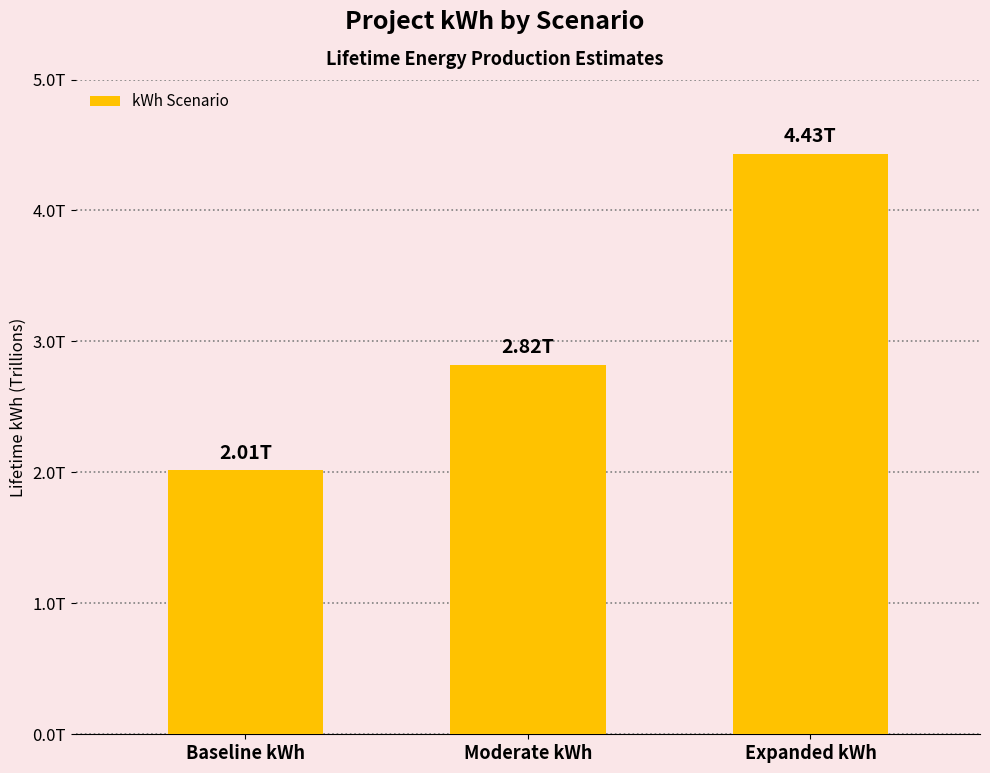

Does the chart contain any negative values?

No